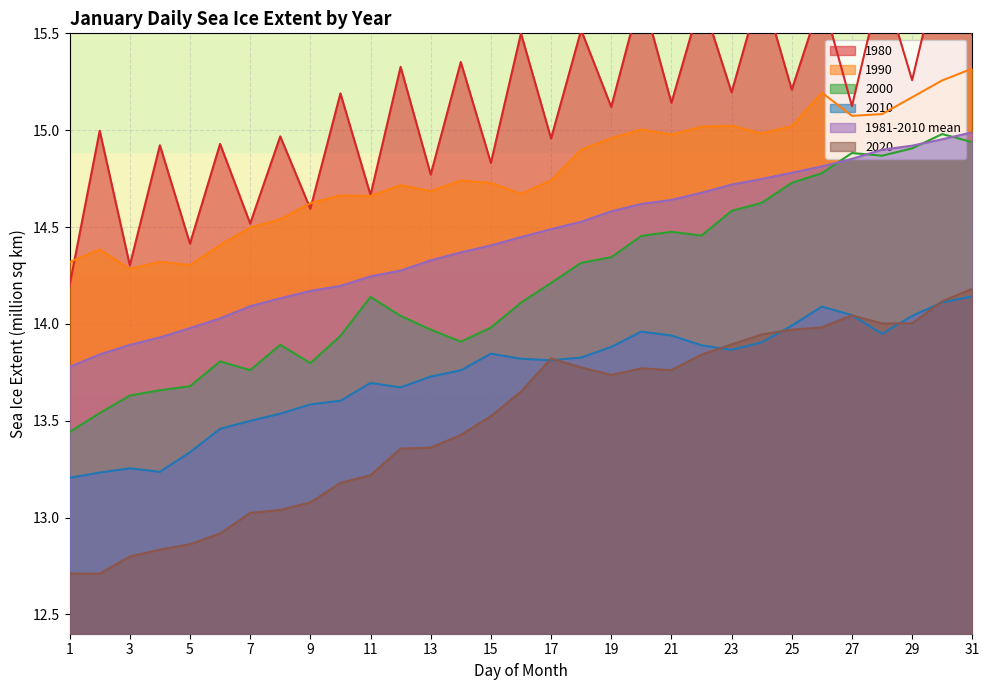

True or false: 2000 has more than 2 interior local peaks.

True